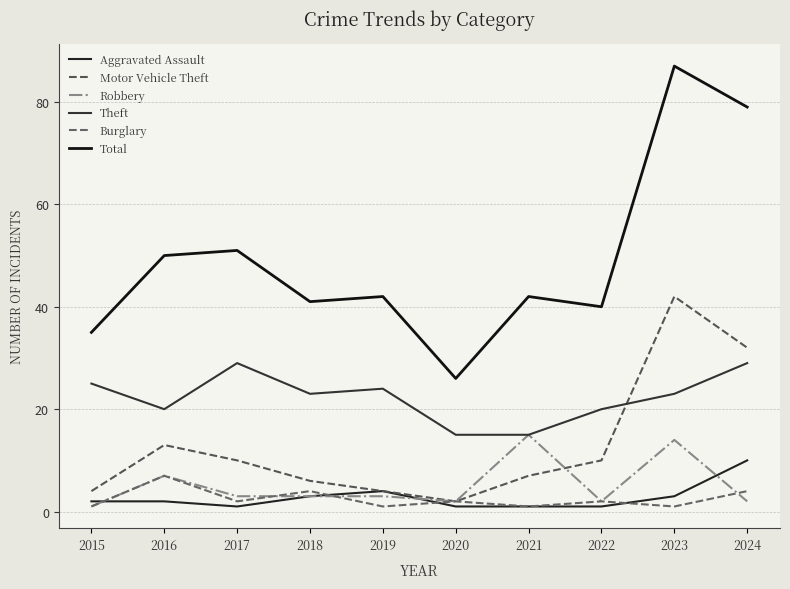

Which category has the highest value across all series?

2023